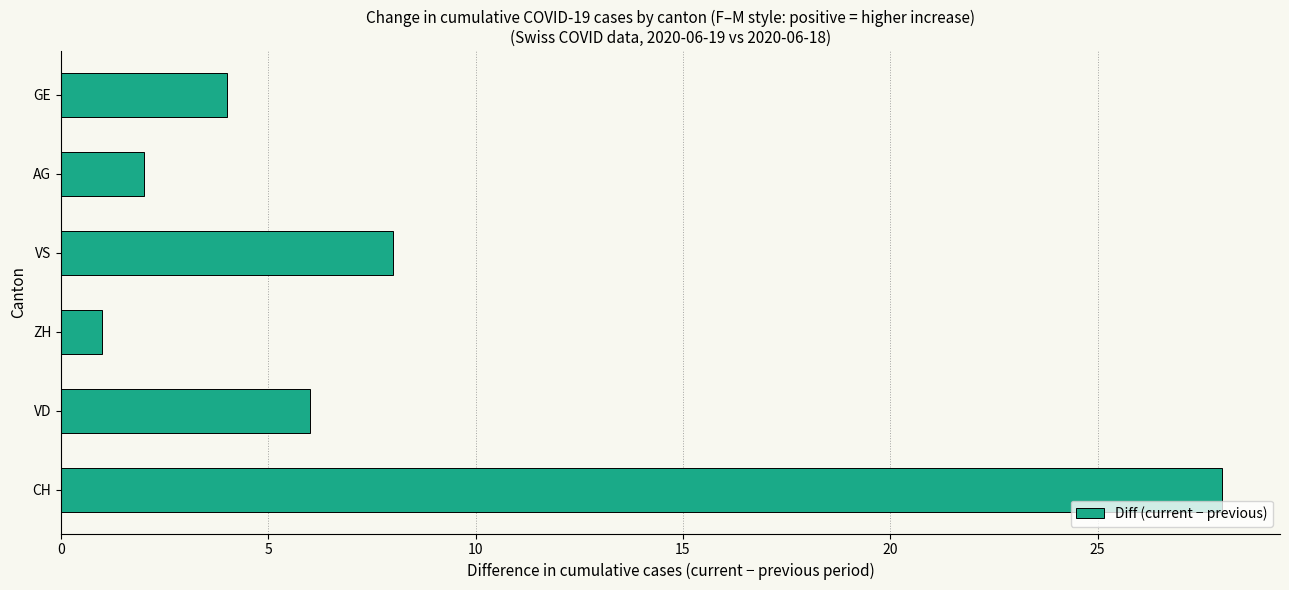

What is the maximum value shown in the chart?

28